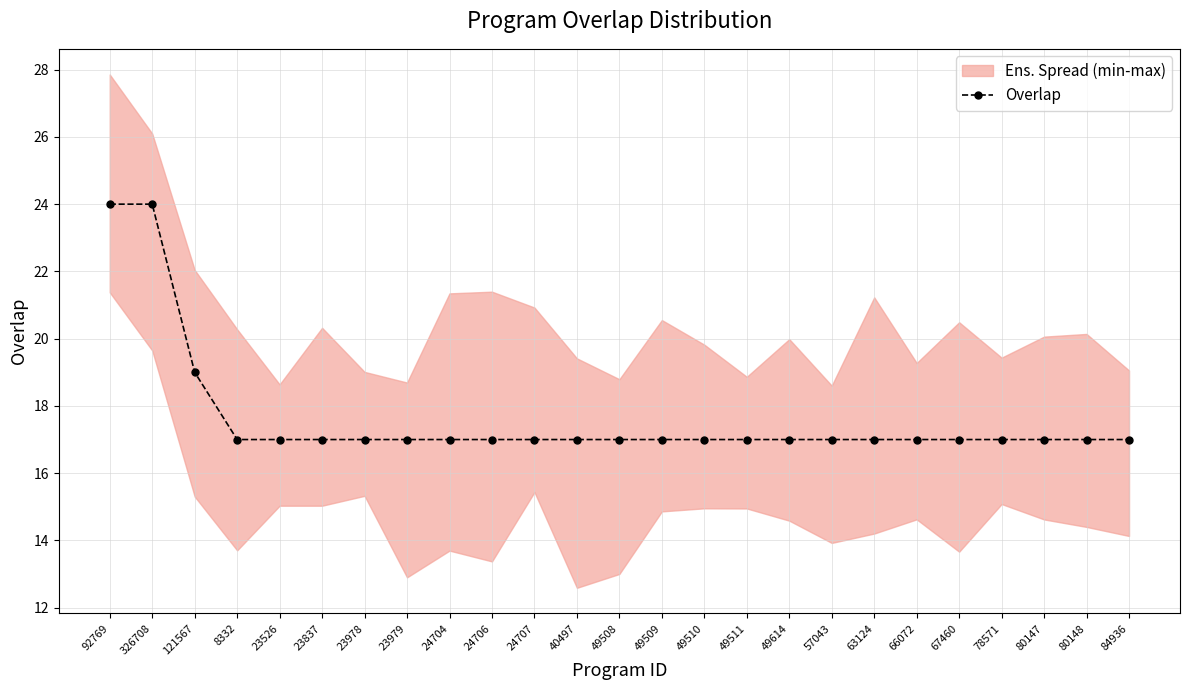

How many lines are shown in the chart?

1